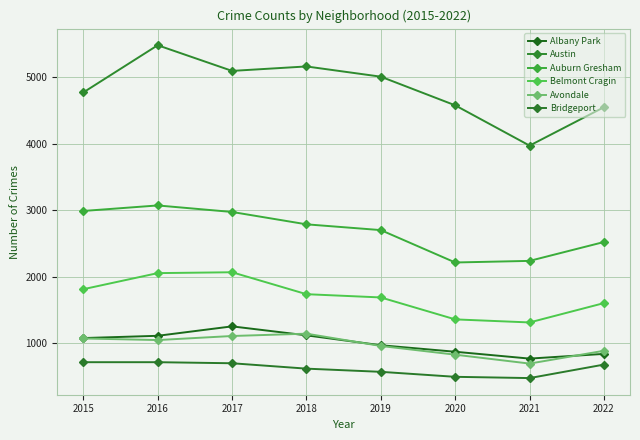

What is the sum of the Belmont Cragin values at 2017 and 2019?

3753